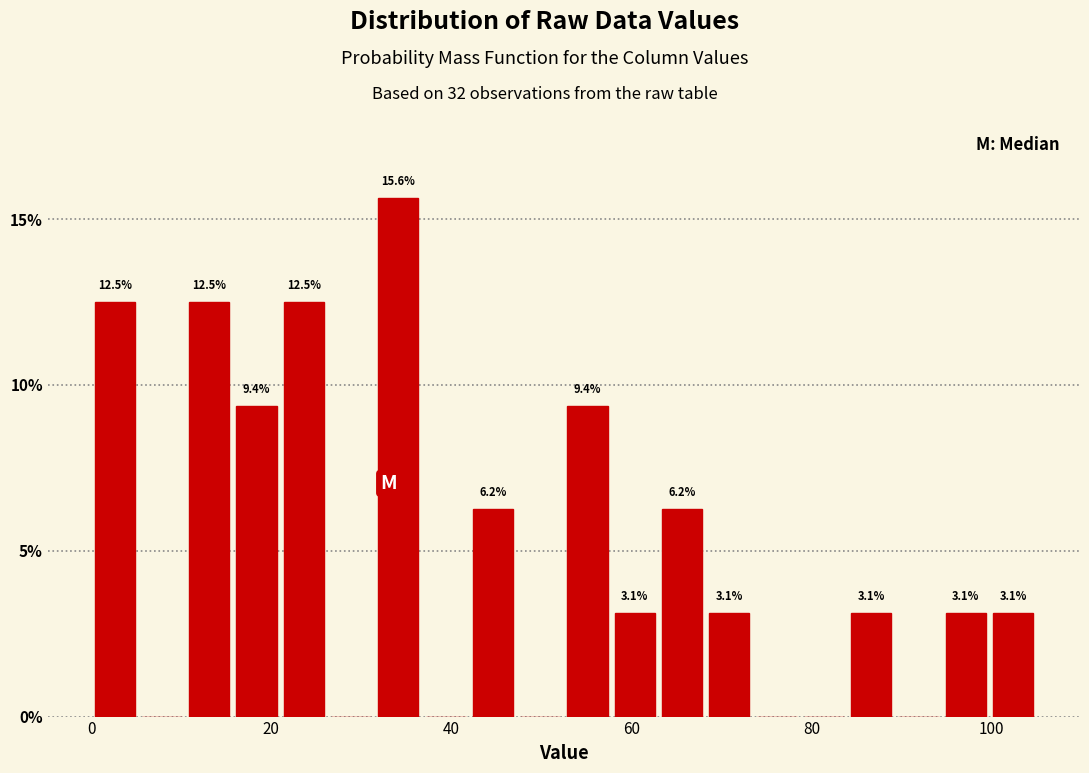

Read against the x-axis, roughly where is the centre of the tallest bar?

34